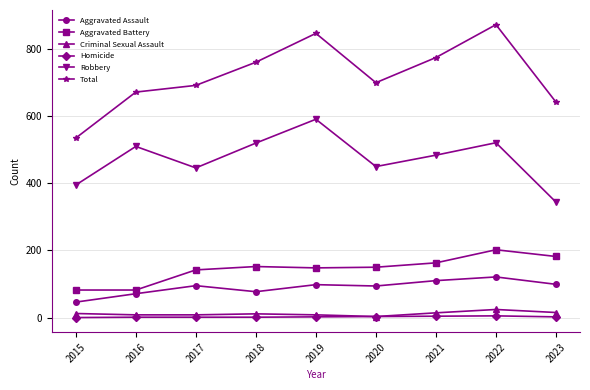

What is the sum of the Criminal Sexual Assault values at 2017 and 2015?

20